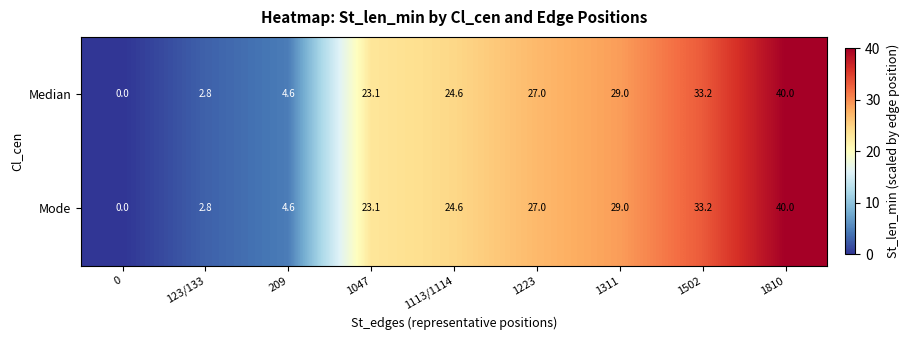

Where does the Median series first go above 24?

1113/1114